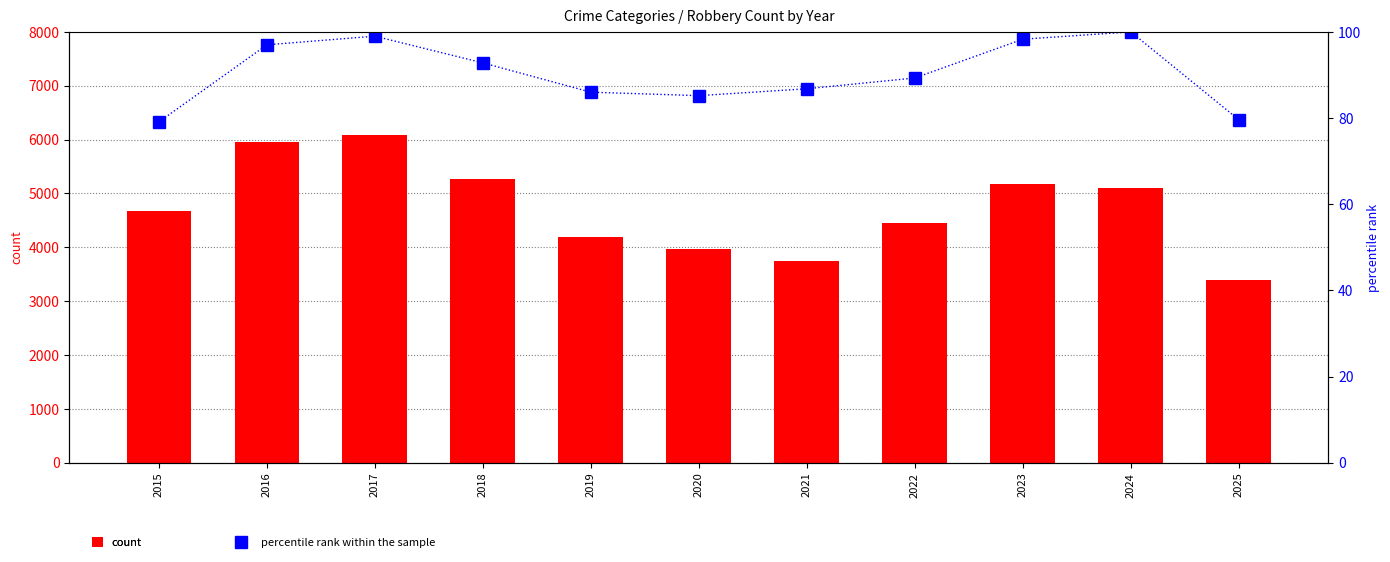

The percentile rank within the sample series shows 56.9 at 2018. True or false?

False